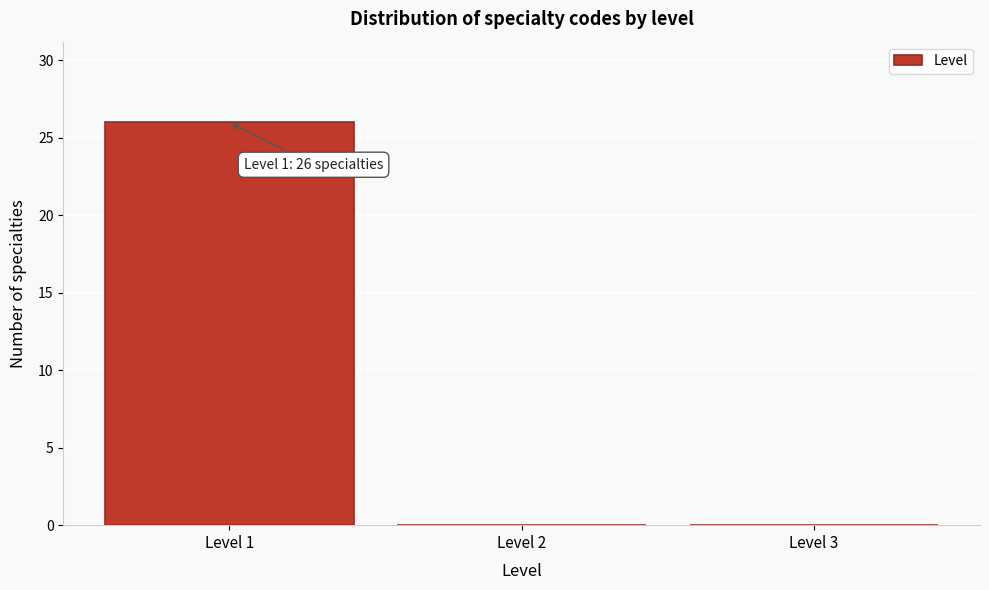

Over which range of the x-axis is the bar tallest?

0.5 to 1.5